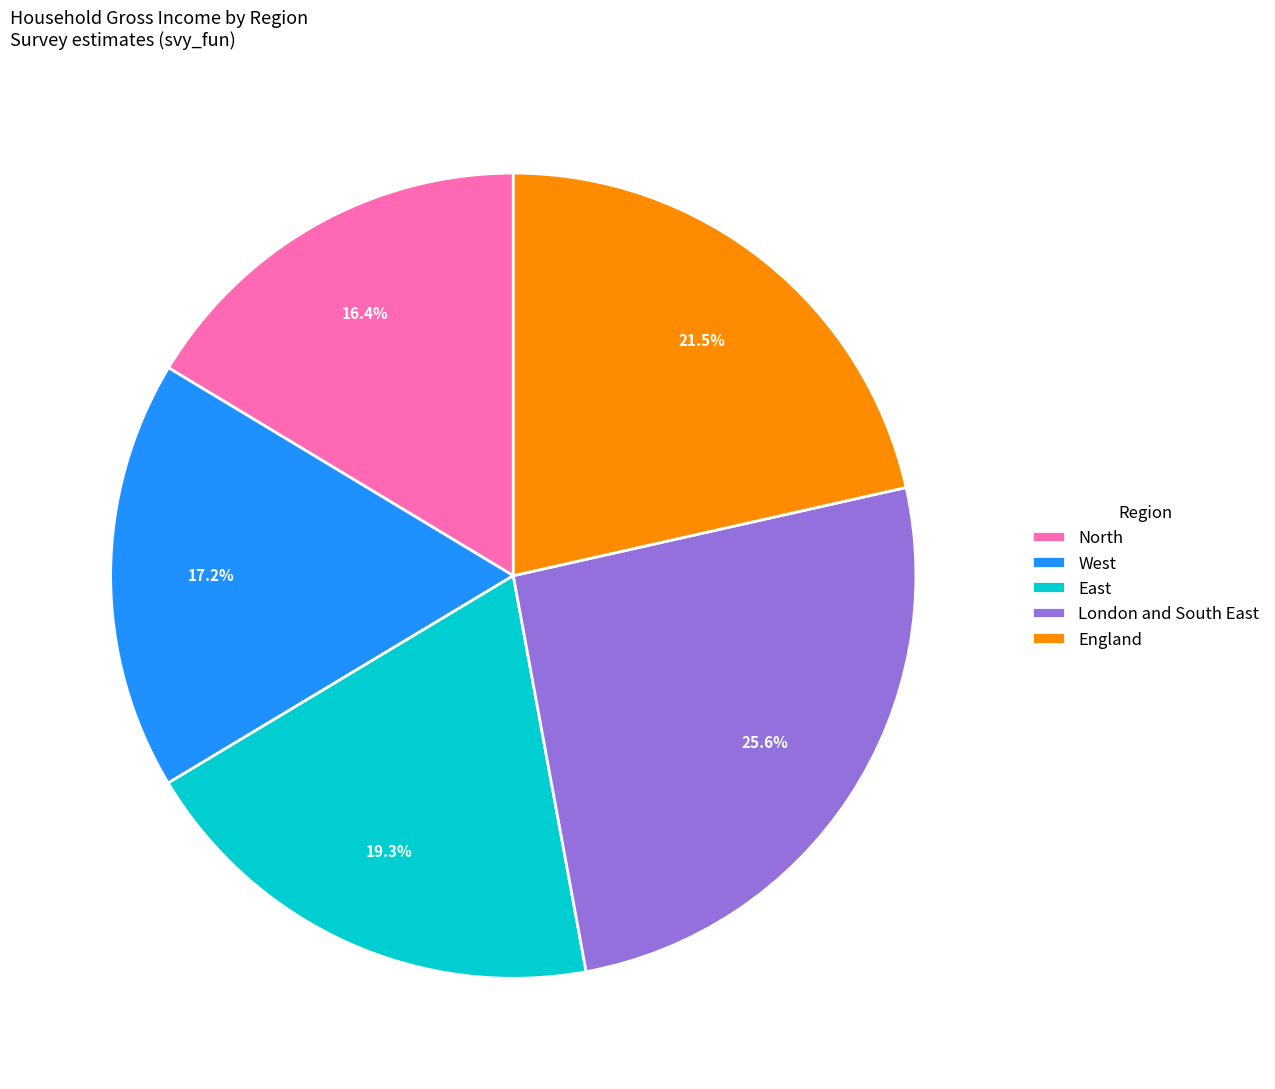

To the nearest percent, what is the combined percentage of North and England?

38%